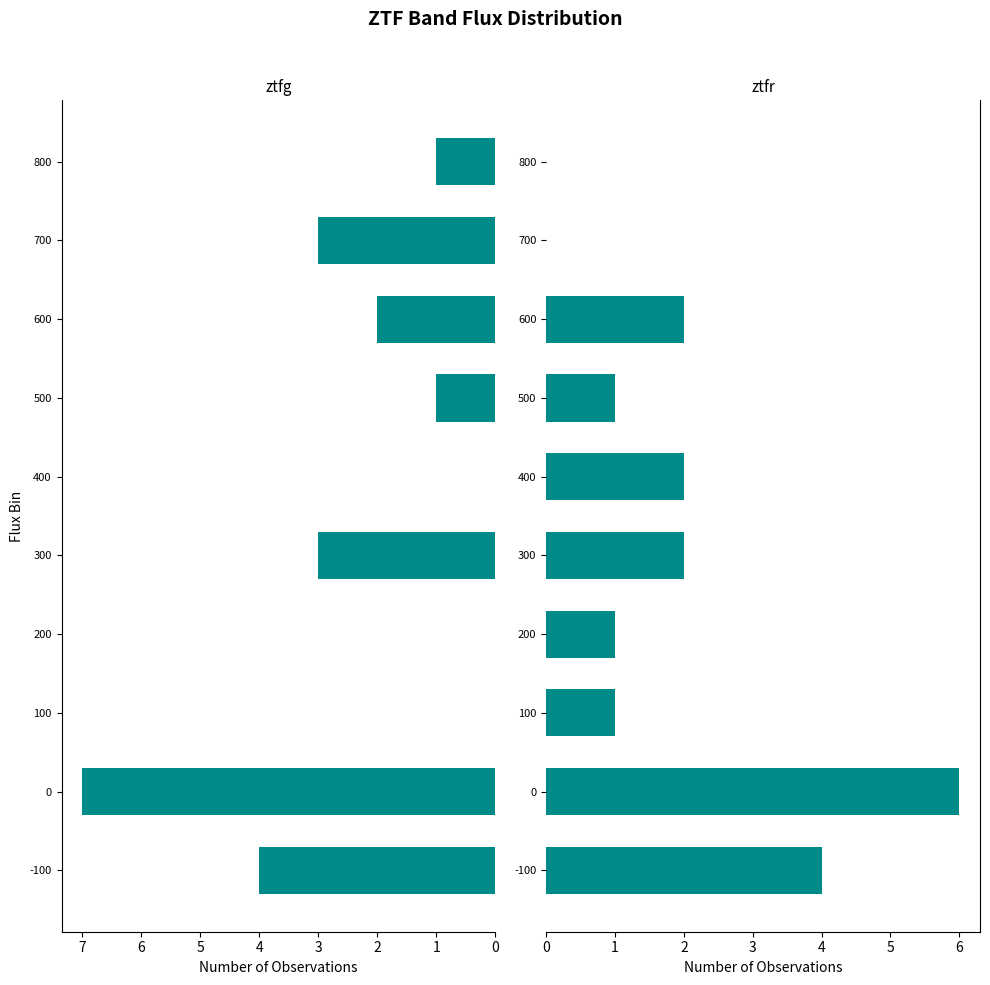

Rank the series by their maximum value, from lowest to highest.

ztfr, ztfg